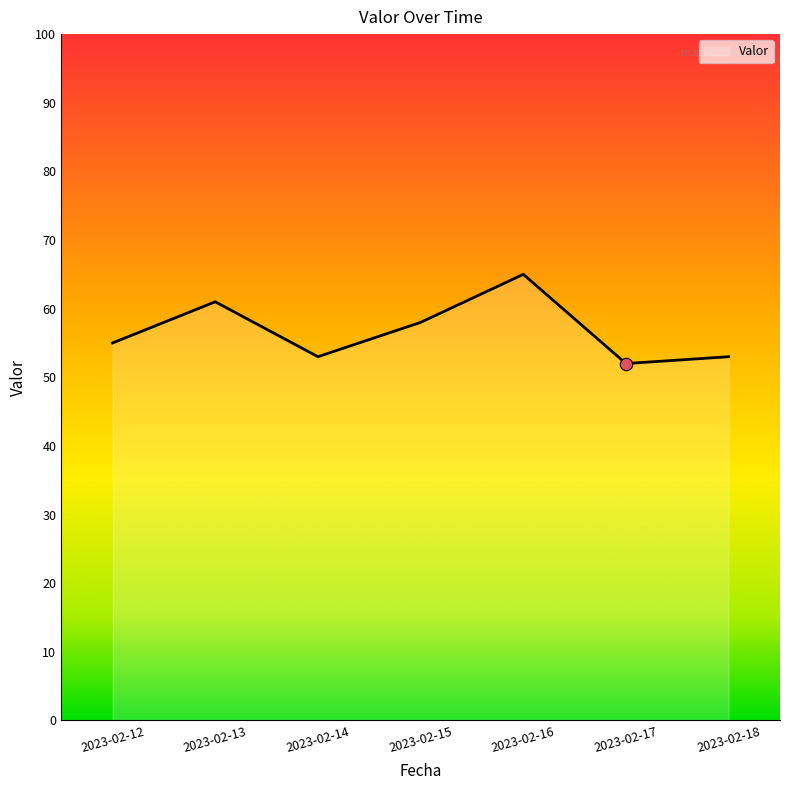

What is the ratio of the value at 2023-02-18 to the value at 2023-02-15?

0.9